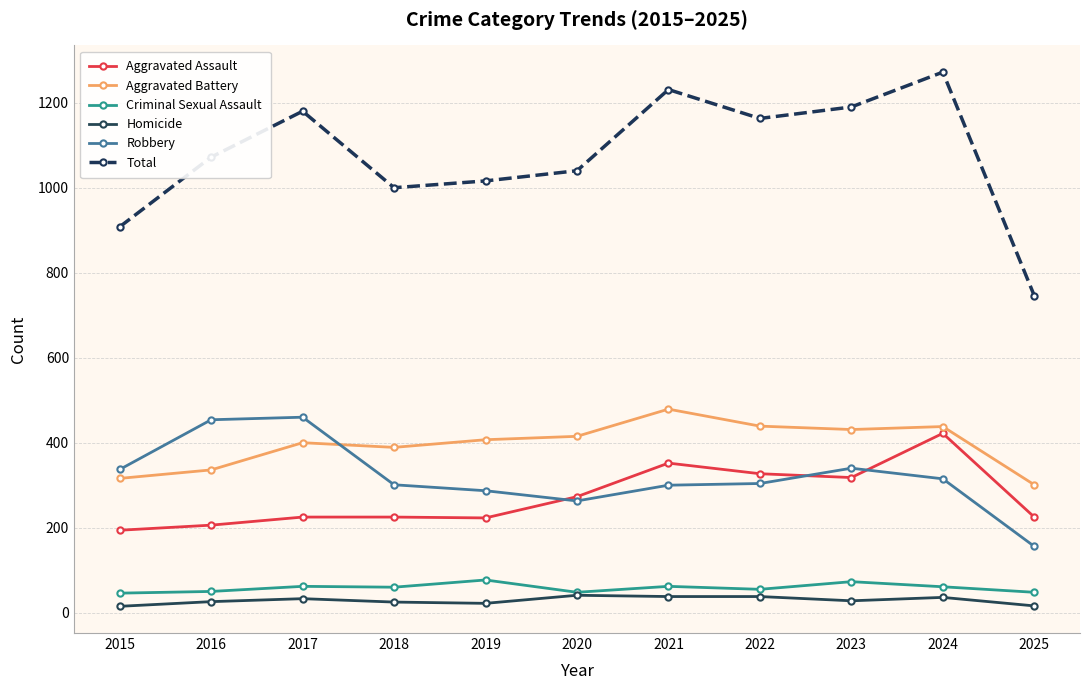

What are all the series names shown in the legend?

Aggravated Assault, Aggravated Battery, Criminal Sexual Assault, Homicide, Robbery, Total